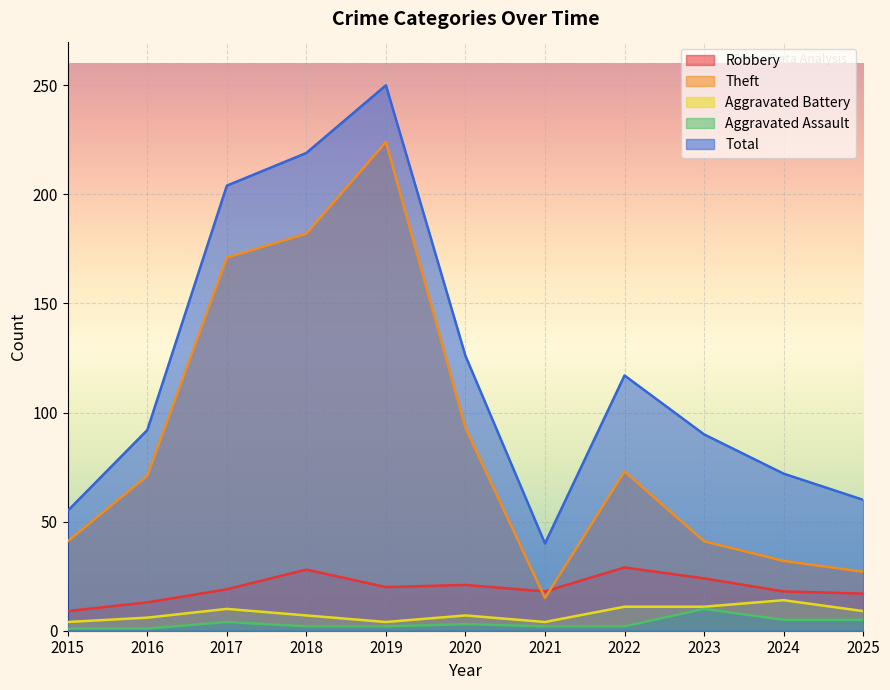

Where is Theft nearest to the value 119?

2020